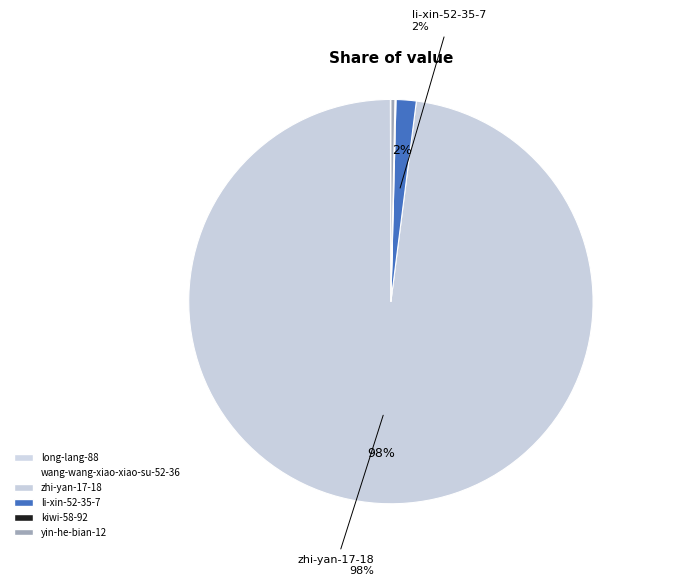

Rank the categories by value from highest to lowest.

zhi-yan-17-18, li-xin-52-35-7, yin-he-bian-12, kiwi-58-92, long-lang-88, wang-wang-xiao-xiao-su-52-36